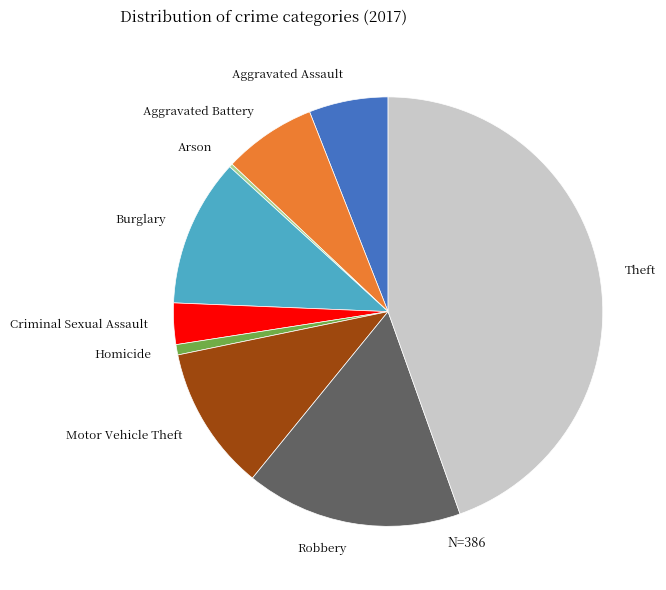

Which category has the biggest portion of the pie?

Theft